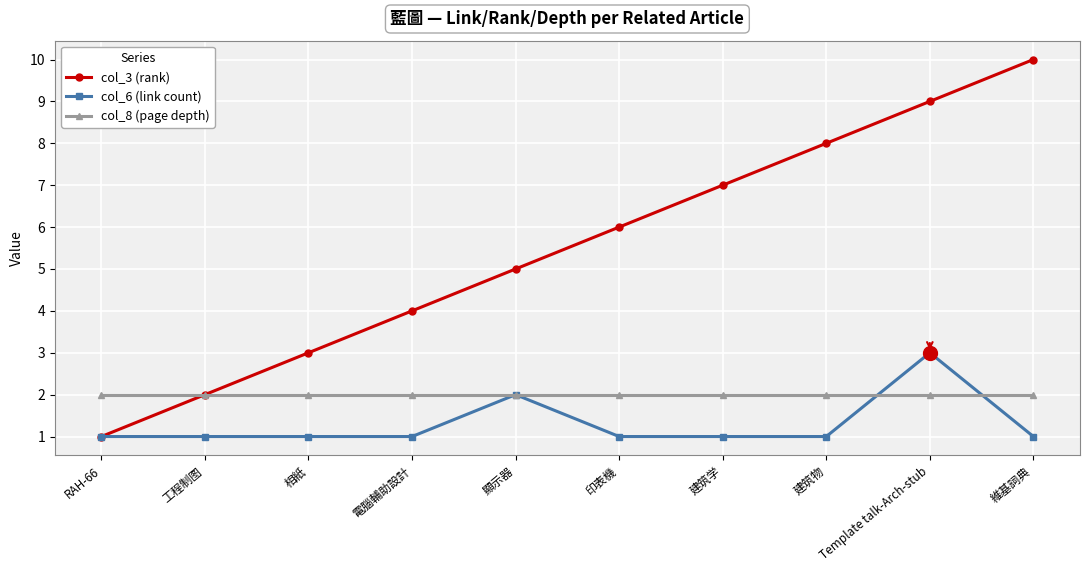

Rank the series by their average value, from lowest to highest.

col_6 (link count), col_8 (page depth), col_3 (rank)